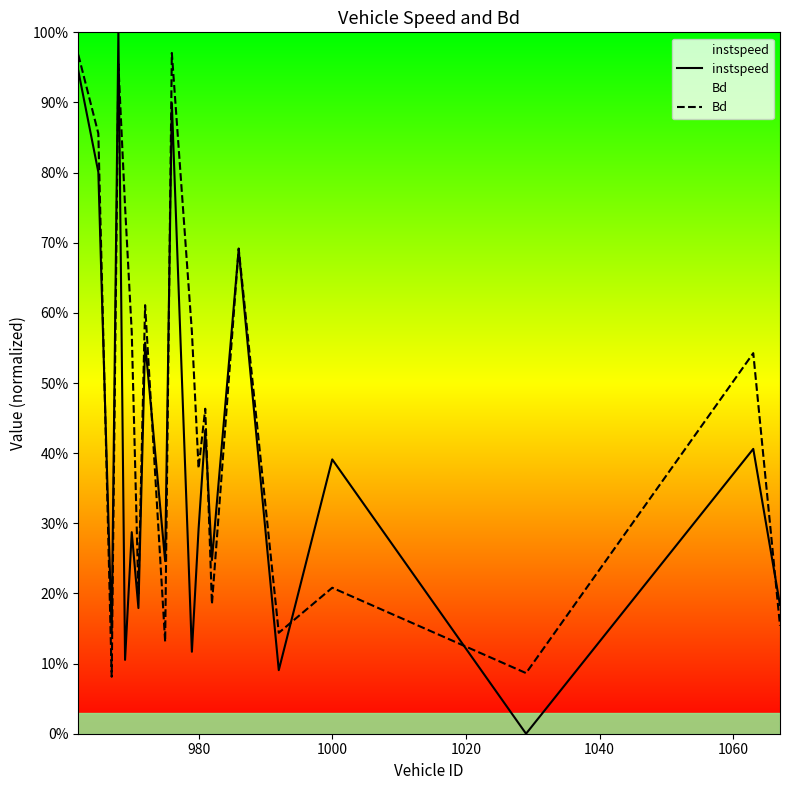

Which series has the widest spread of values?

instspeed